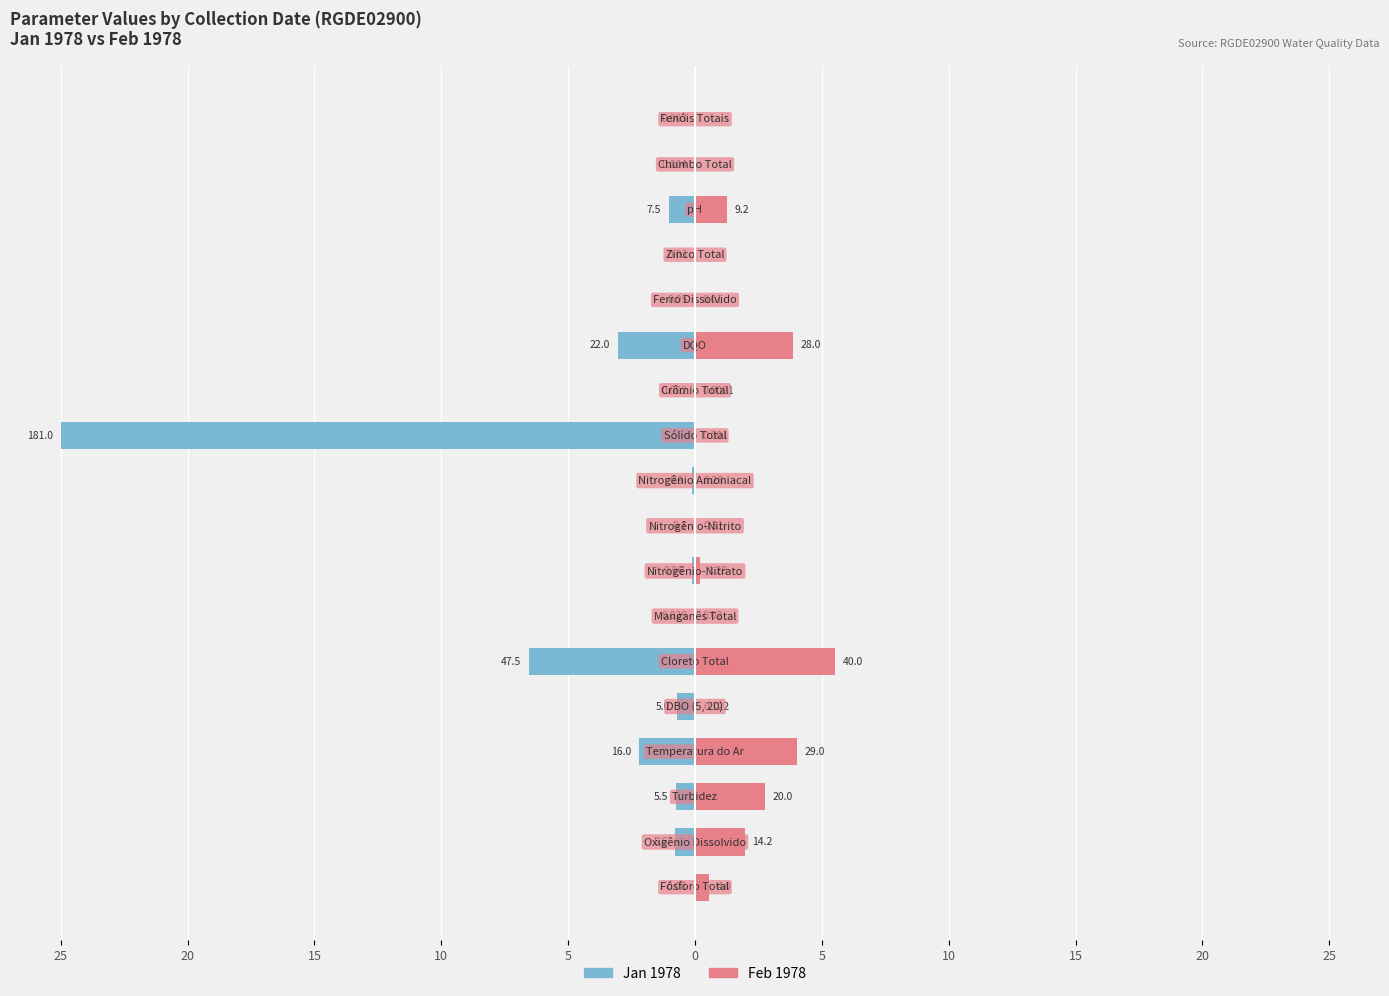

Is it true that Jan 1978 equals -0.0 at 11?

False